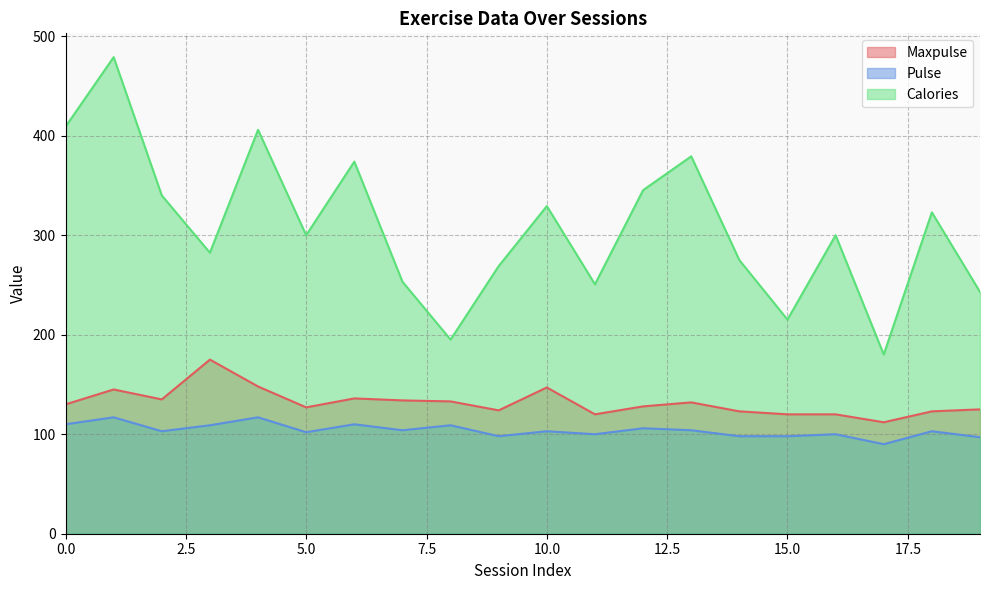

What is the total value across all series at 8?

437.1